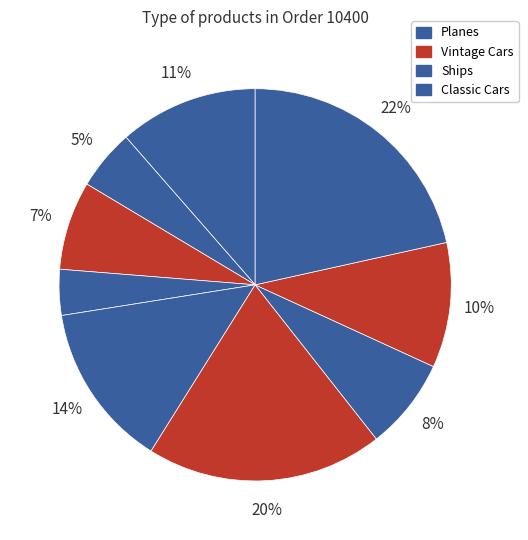

How many segments does this pie chart have?

9